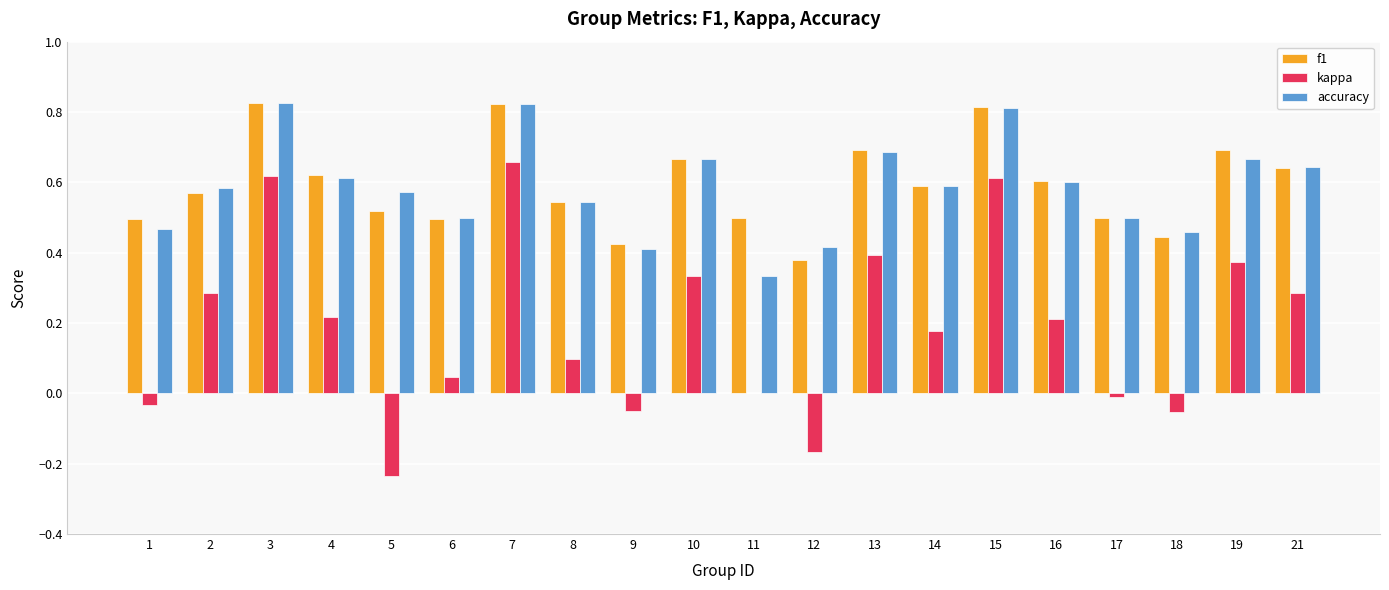

What is the total value across all series at 8?

1.2